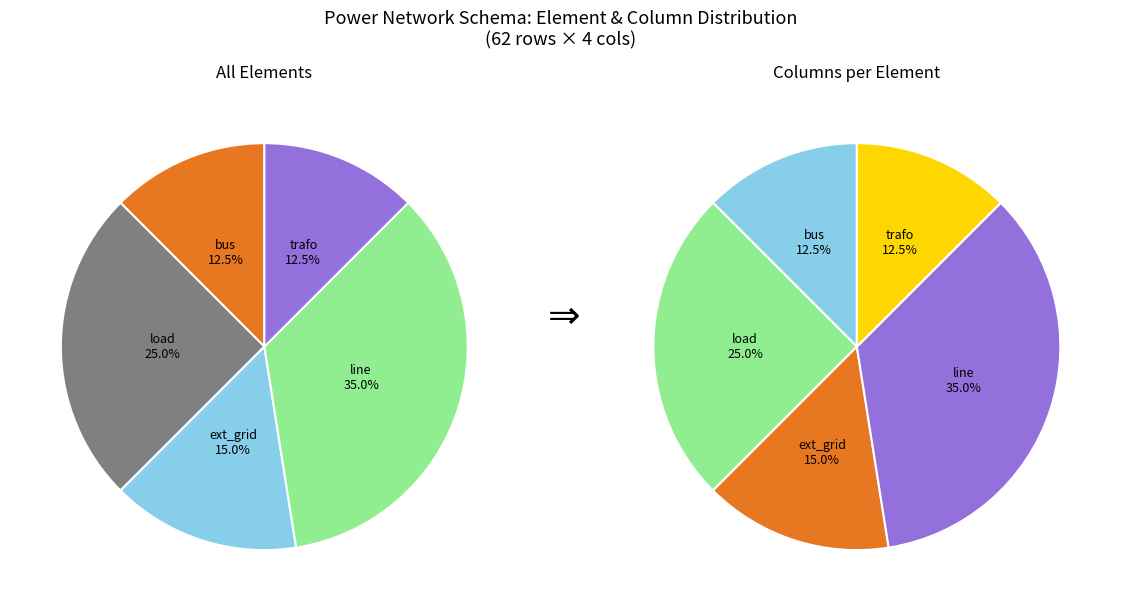

Which slice is the smallest?

bus